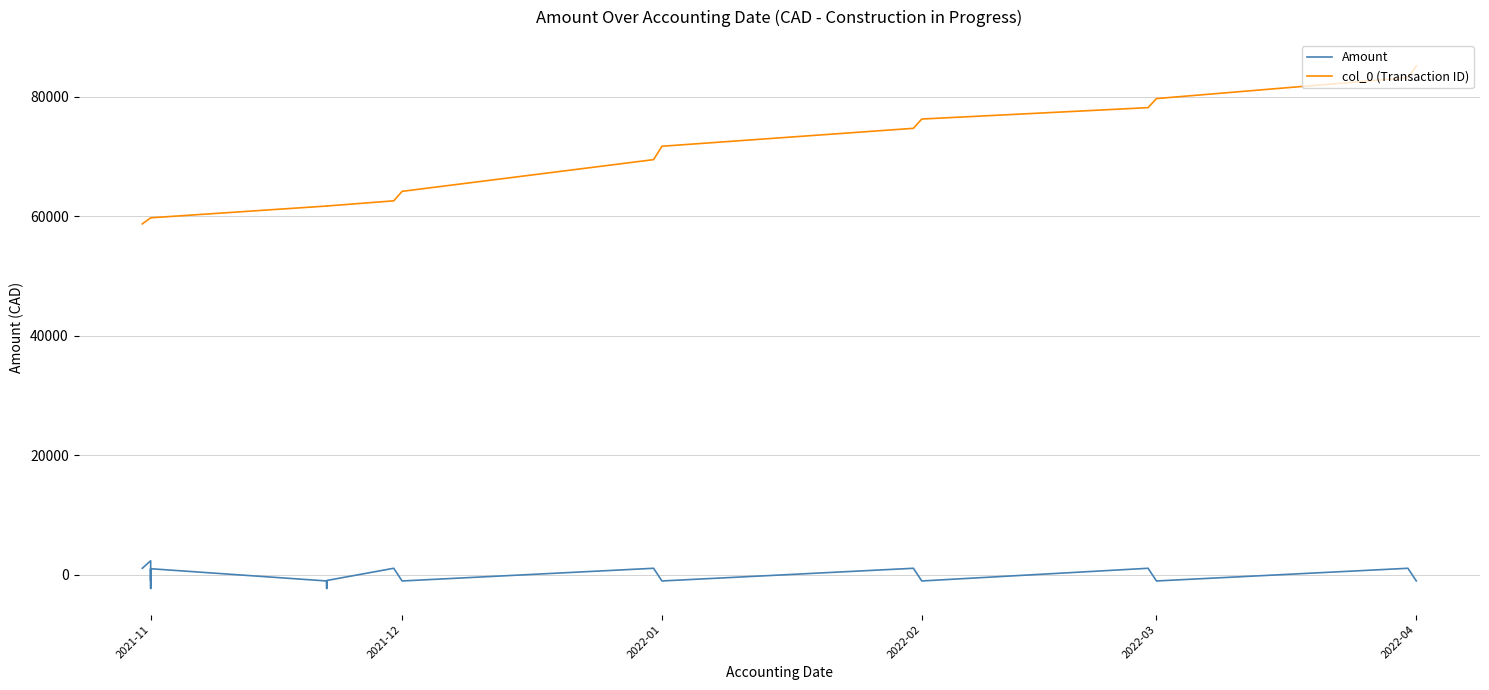

Which series has the largest total across all categories?

col_0 (Transaction ID)